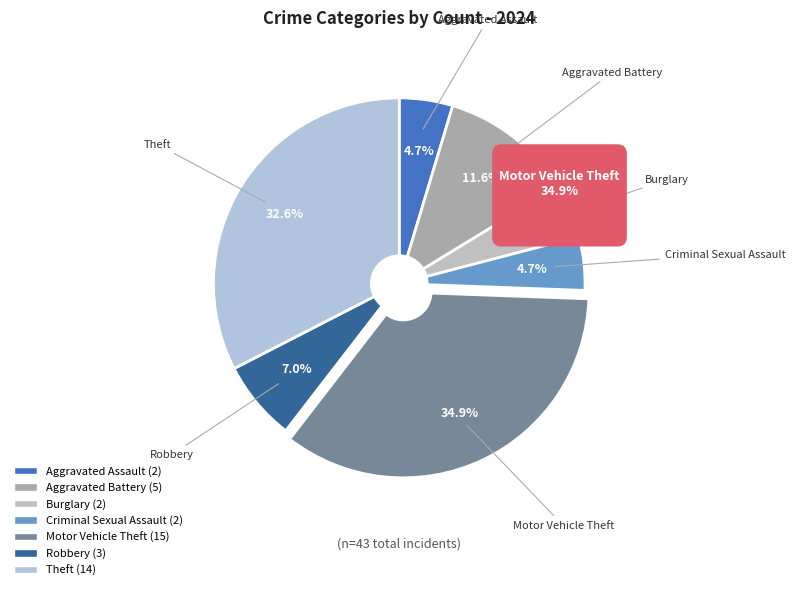

Combined, do Burglary and Criminal Sexual Assault account for over 50%?

No